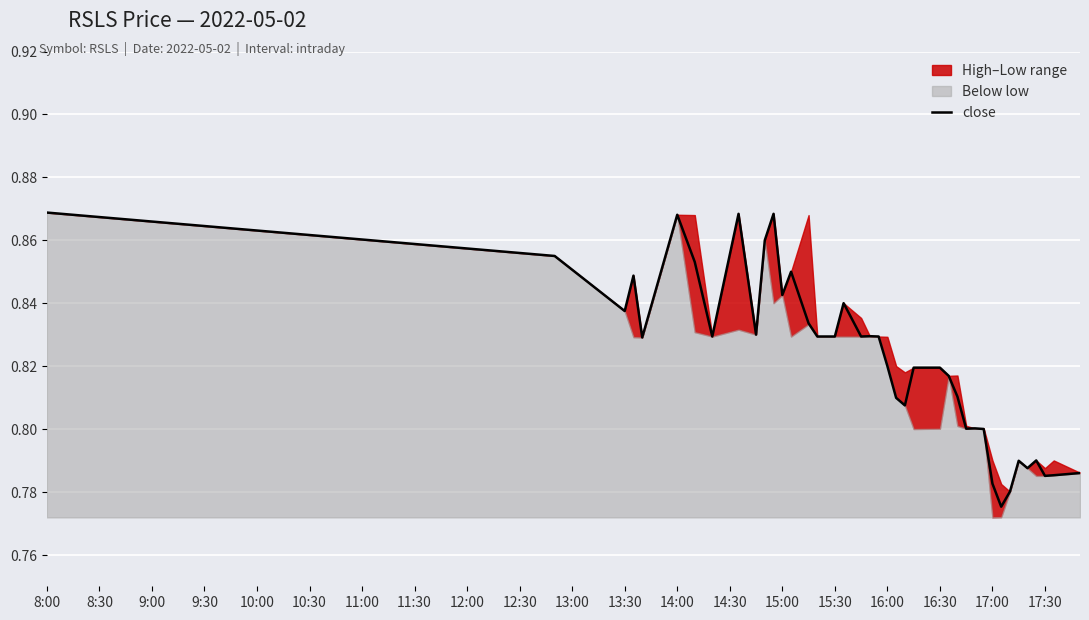

True or false: close has a value of 0.6 at 8:00.

False